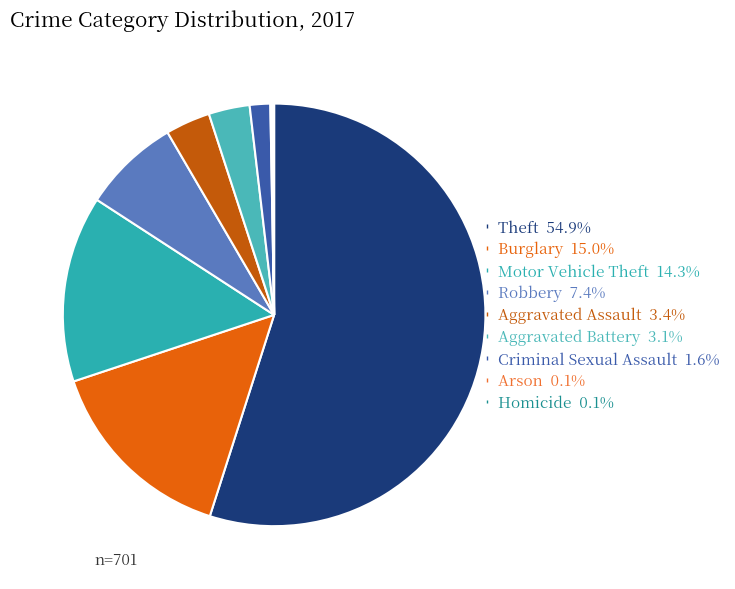

Which category has the biggest portion of the pie?

Theft